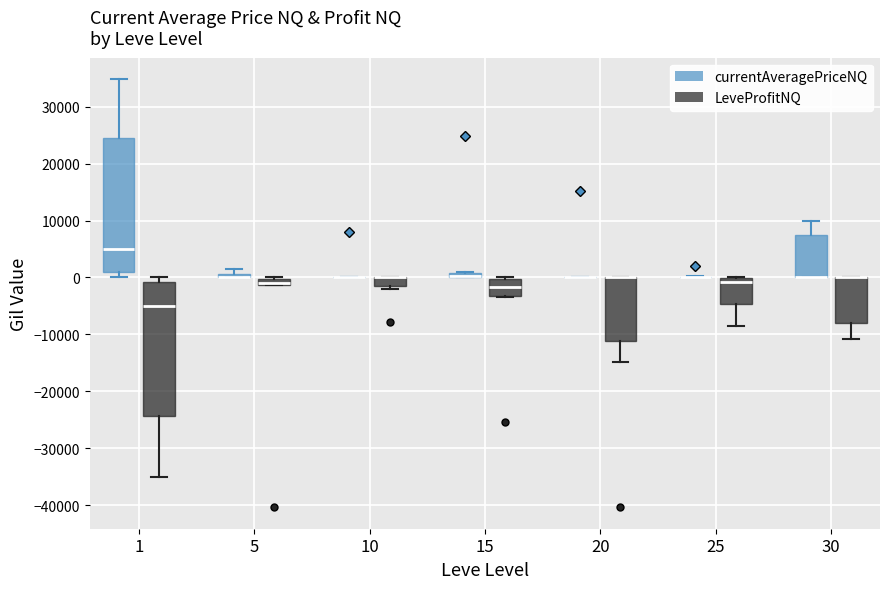

Where is the upper edge of the box for 30 (LeveProfitNQ) on the y-axis? The values are not printed on the chart, so give them approximately, as read against the axis.

0